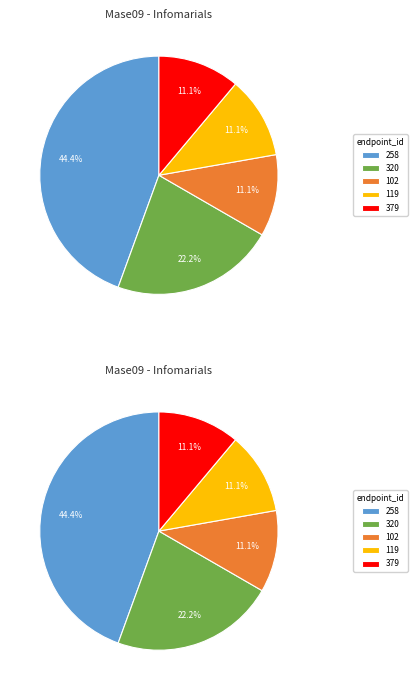

Rank the categories by value from highest to lowest.

258, 320, 102, 119, 379